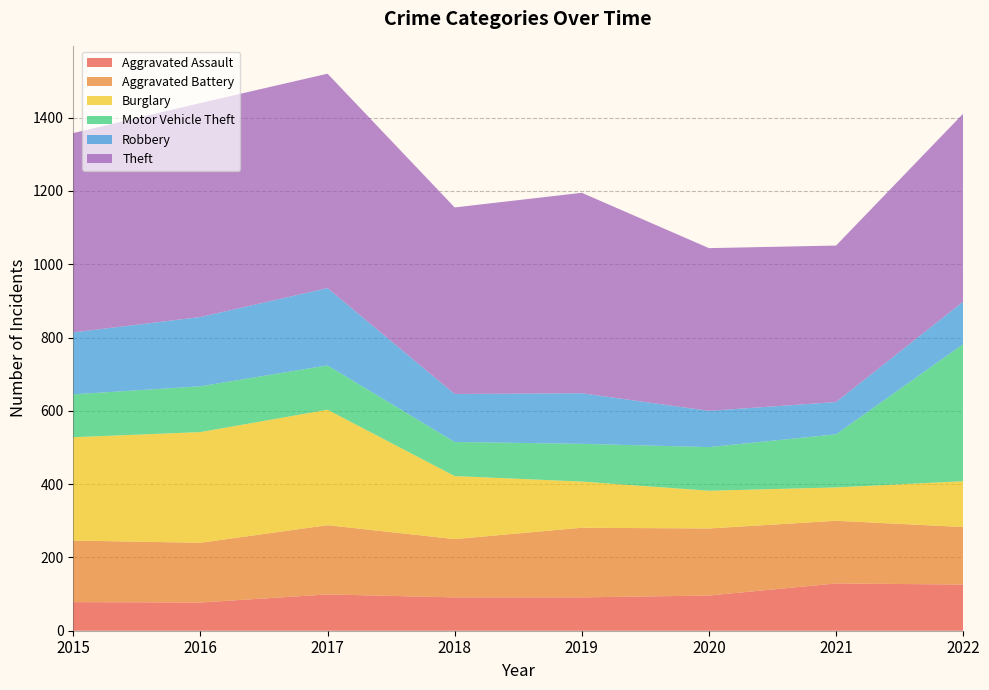

Reading left to right, extract all data points from this chart.

Aggravated Assault: 2015=78	2016=77	2017=99	2018=91	2019=91	2020=96	2021=129	2022=126
Aggravated Battery: 2015=168	2016=163	2017=189	2018=159	2019=190	2020=183	2021=171	2022=157
Burglary: 2015=282	2016=302	2017=315	2018=172	2019=126	2020=103	2021=91	2022=125
Motor Vehicle Theft: 2015=117	2016=125	2017=121	2018=93	2019=103	2020=119	2021=145	2022=374
Robbery: 2015=169	2016=189	2017=211	2018=131	2019=138	2020=99	2021=88	2022=116
Theft: 2015=544	2016=584	2017=585	2018=509	2019=547	2020=444	2021=427	2022=513